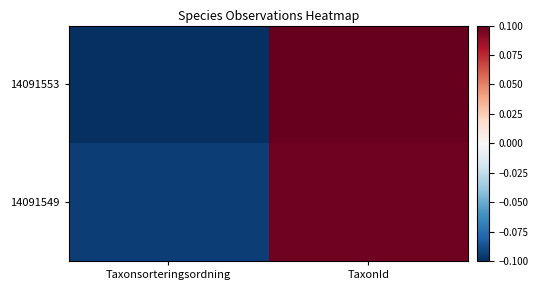

Which series has the largest range (max minus min)?

14091553